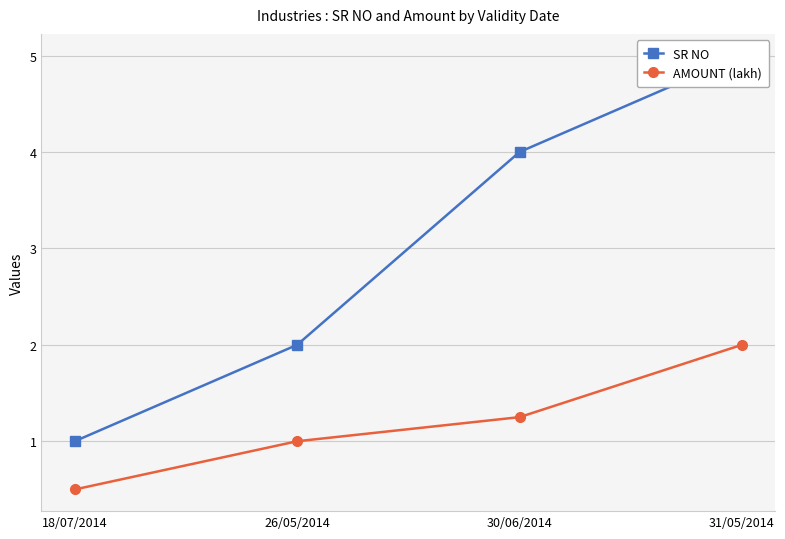

List the series in order of their overall mean, highest first.

SR NO, AMOUNT (lakh)